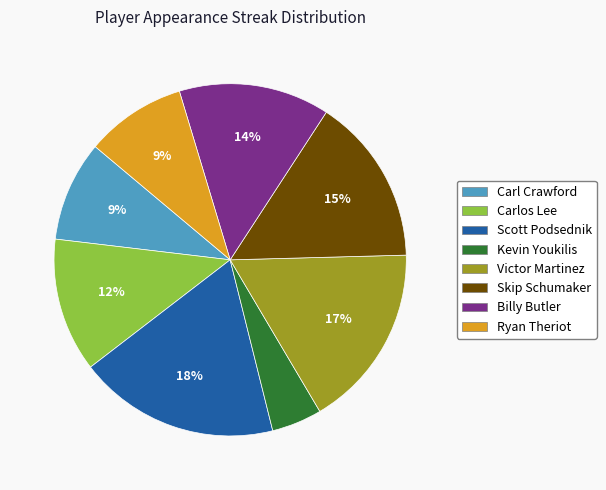

True or false: Victor Martinez accounts for 9% of the total.

False